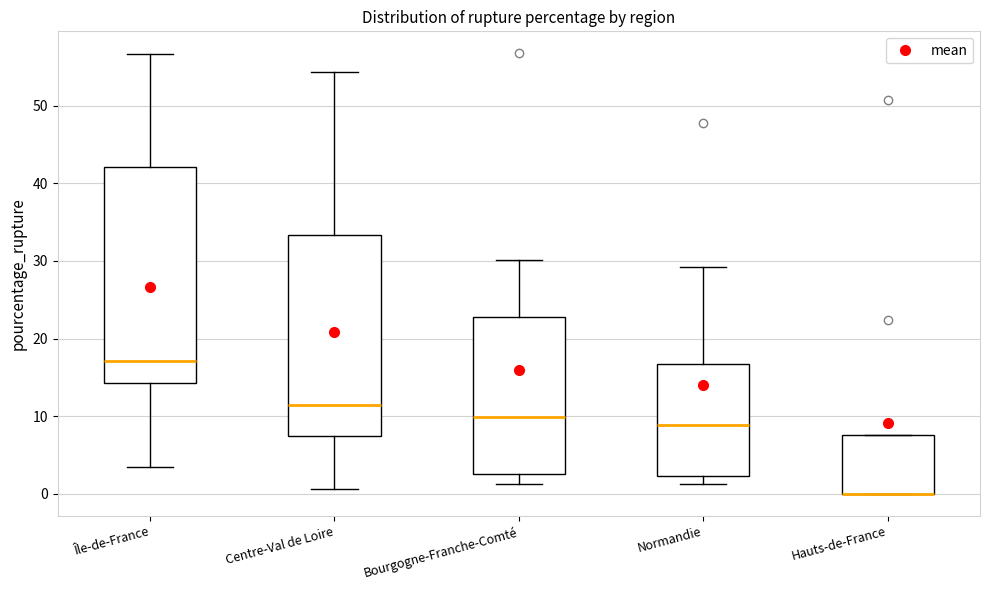

Comparing the boxes themselves (not the whiskers), which one is the tallest?

Île-de-France